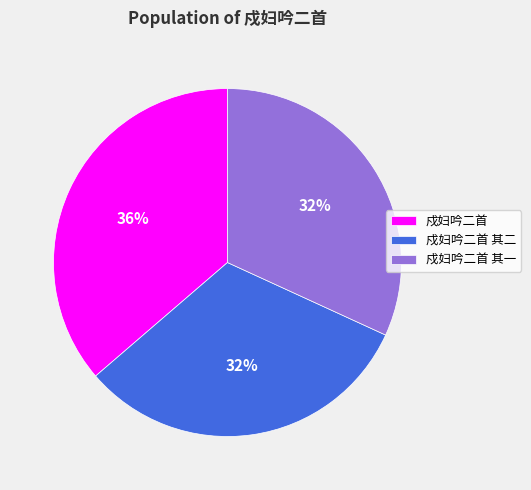

To the nearest percent, what is the difference between the 戍妇吟二首 其二 and 戍妇吟二首 slice percentages?

4%